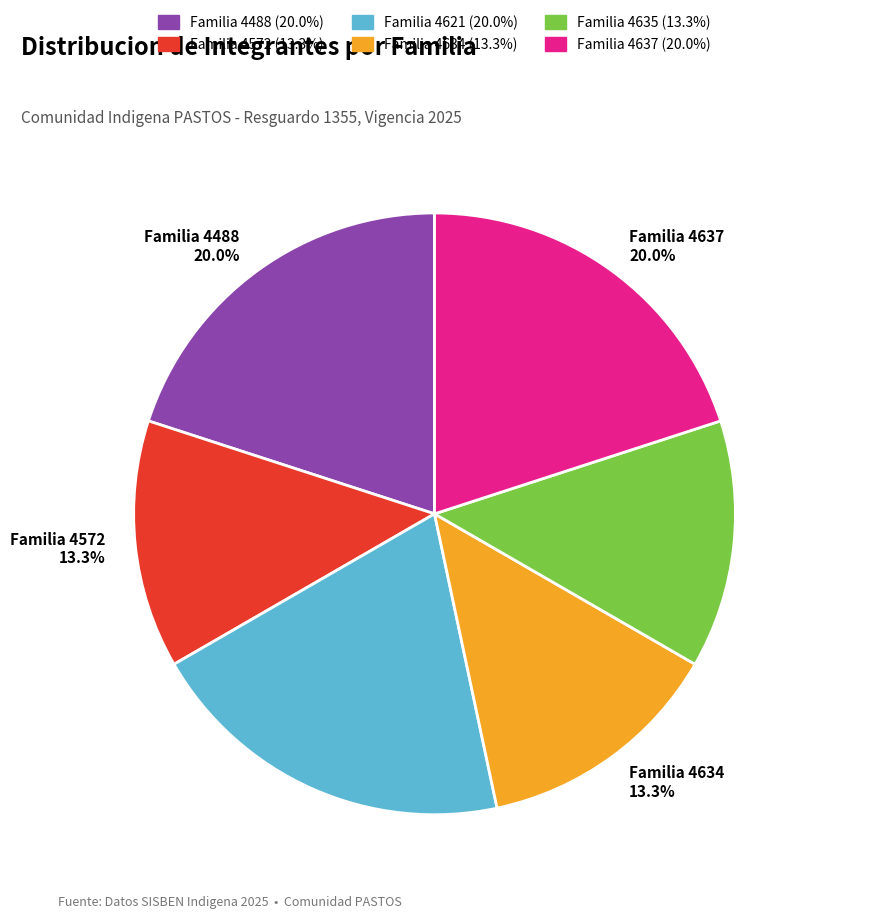

What is the ratio of the value at Familia 4621 20.0% to the value at Familia 4488 20.0%?

1.0